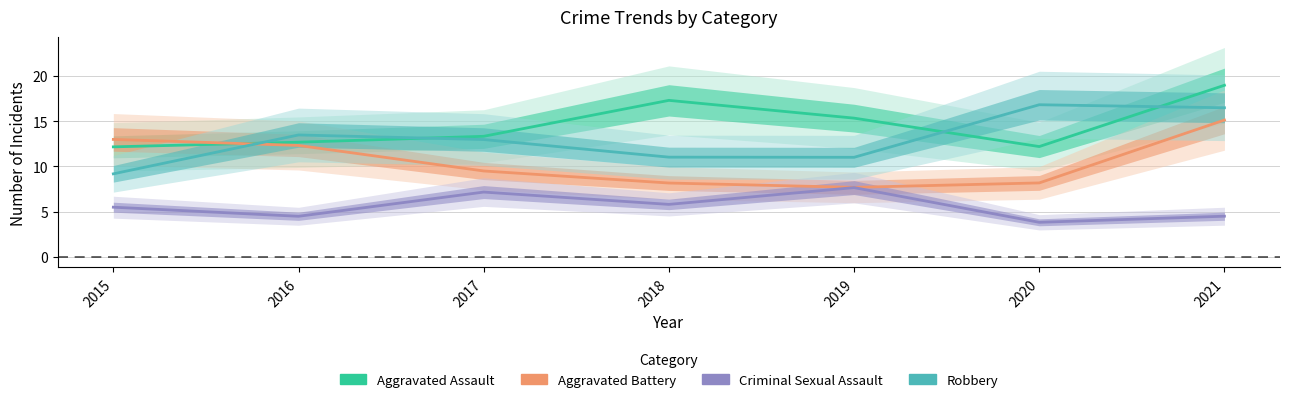

Is it true that Aggravated Assault equals 16.6 at 2015?

False